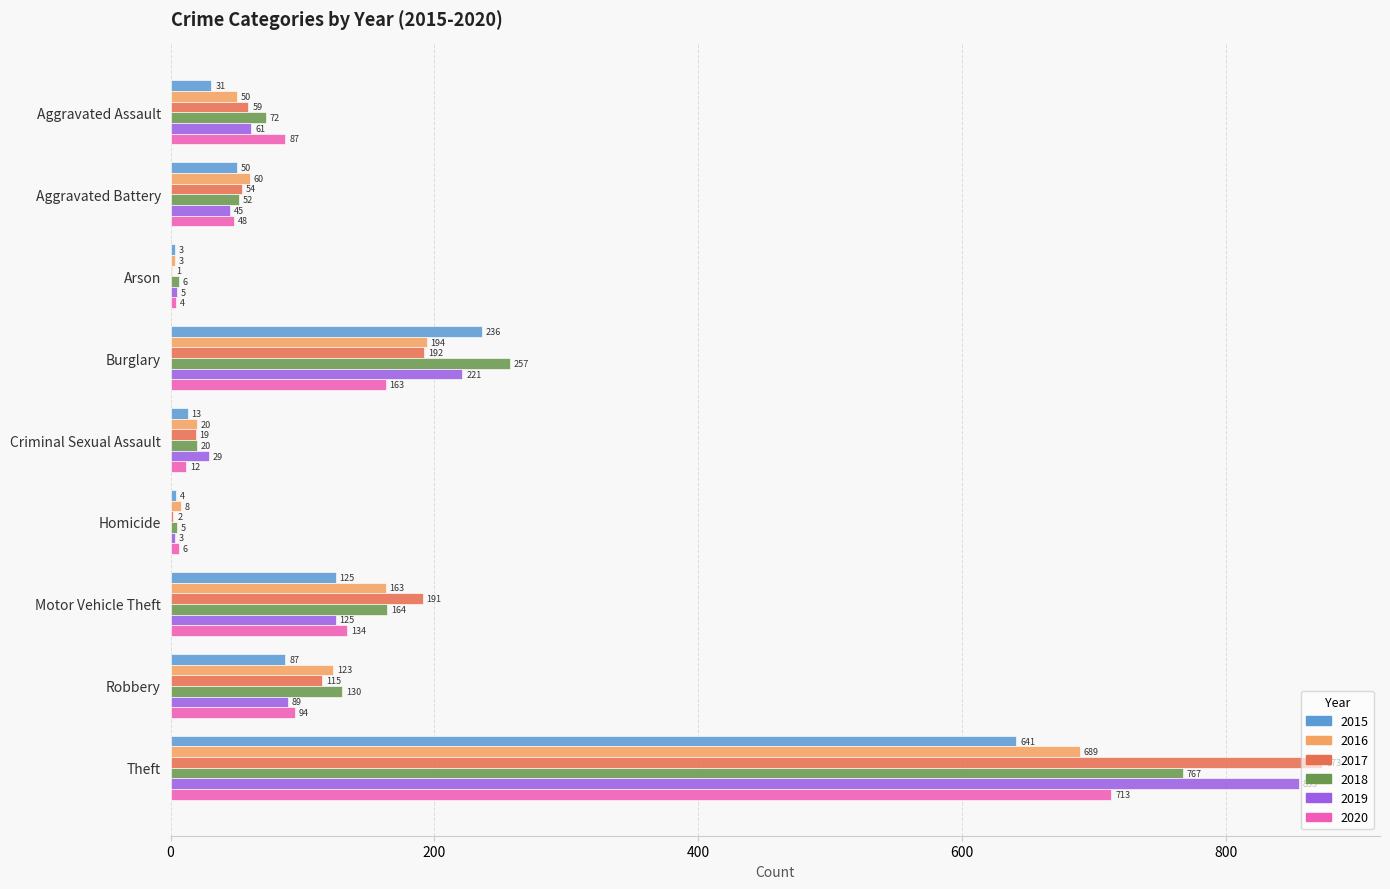

What is the highest value of the 2018 series?

767